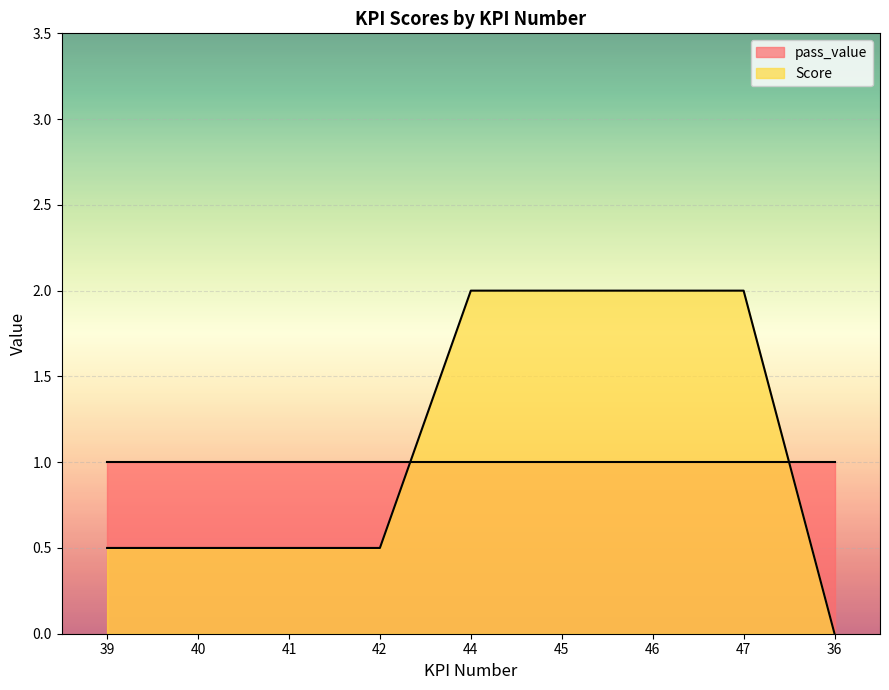

How many data points are above 0?

8